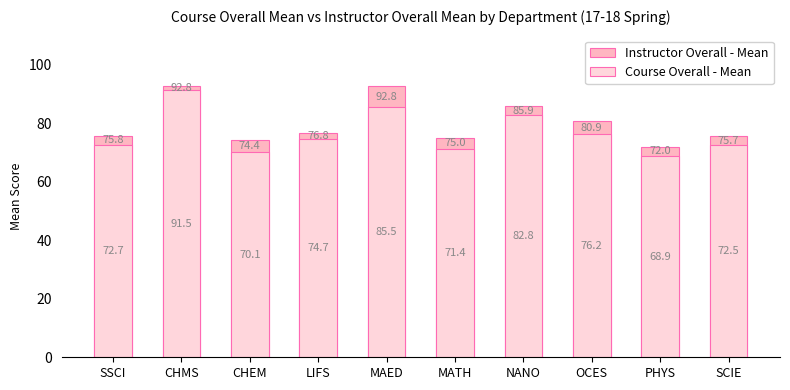

What is the lowest value of the Instructor Overall - Mean series?

72.0